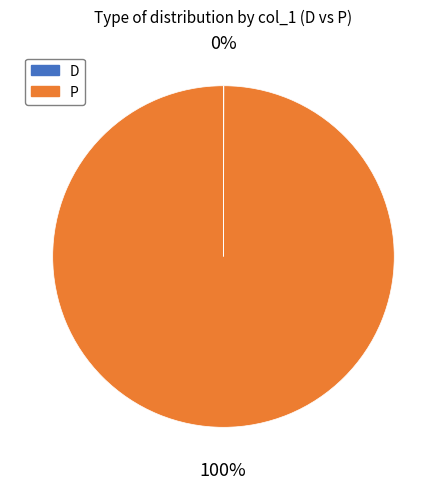

What percentage is the P slice, to the nearest percent?

100%